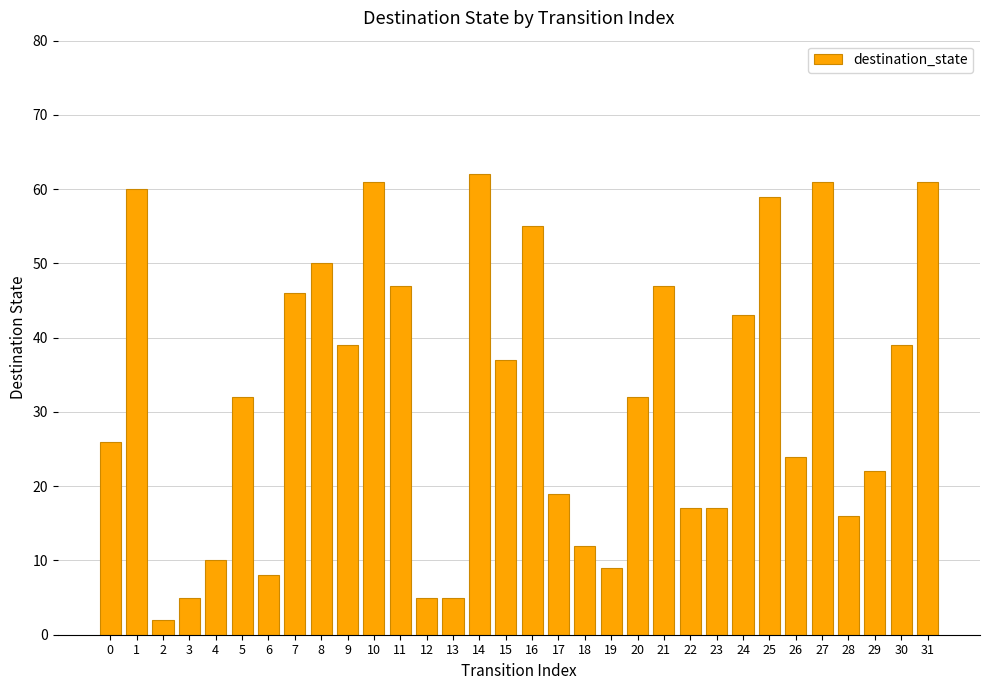

Approximately how many times larger is the value at 7 compared to 3?

9.2